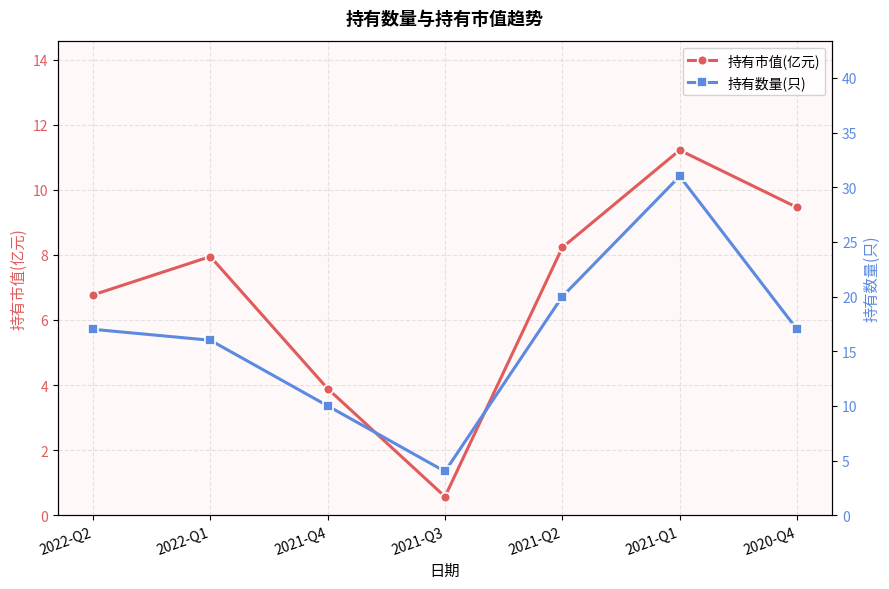

True or false: 持有市值(亿元) and 持有数量(只) intersect in this chart.

False